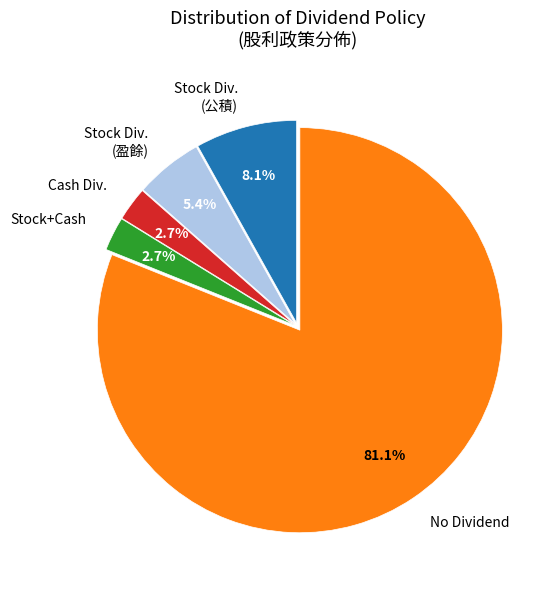

Count the number of slices in the pie.

5